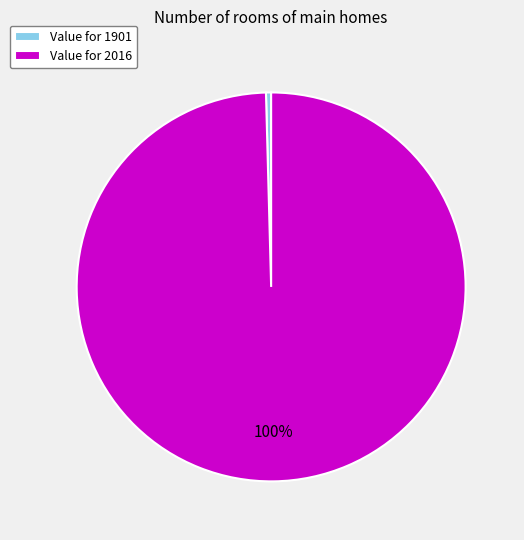

Which slice represents more than half of the pie?

Value for 2016